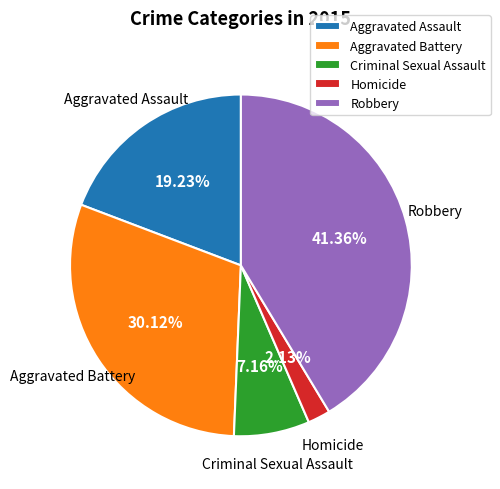

True or false: Aggravated Assault accounts for 6% of the total.

False